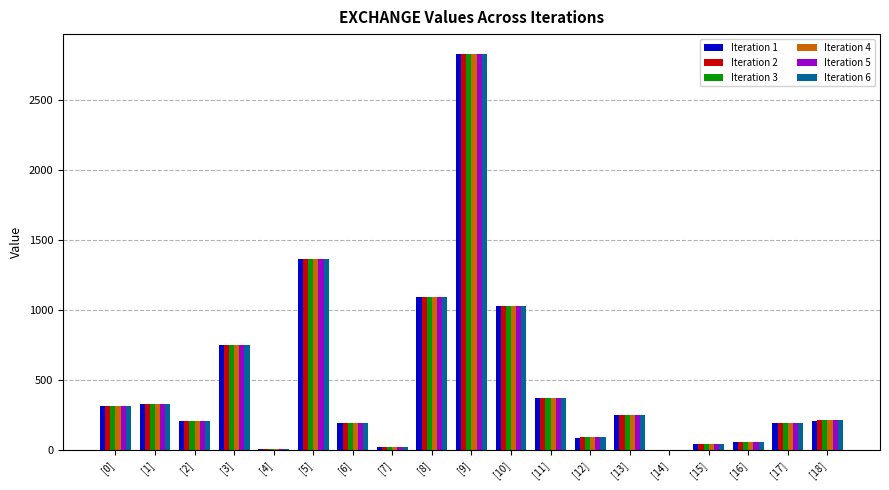

Is the value of Iteration 1 at [4] greater than the value of Iteration 3 at [5]?

No